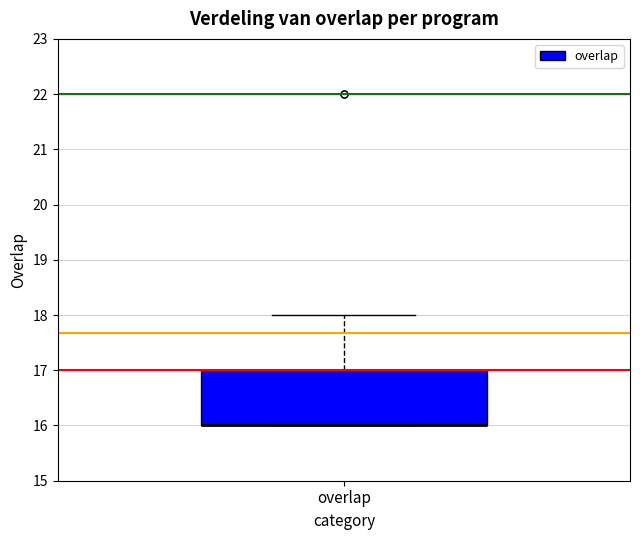

Read this box plot against the y-axis: the position of the median line, the range covered by the box, and the ends of both whiskers. The values are not printed on the chart, so give them approximately, as read against the axis.

median 16 (drawn on the box's lower edge), box 16 to 17, whiskers 16 to 18